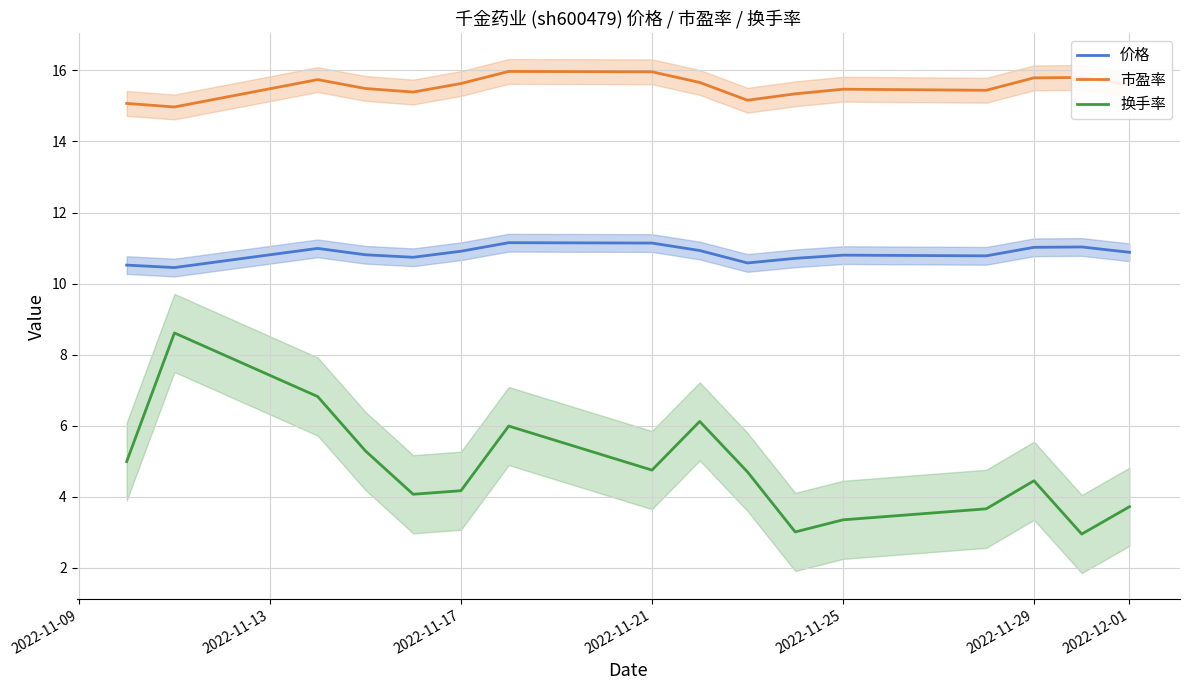

True or false: 价格 and 换手率 intersect in this chart.

False